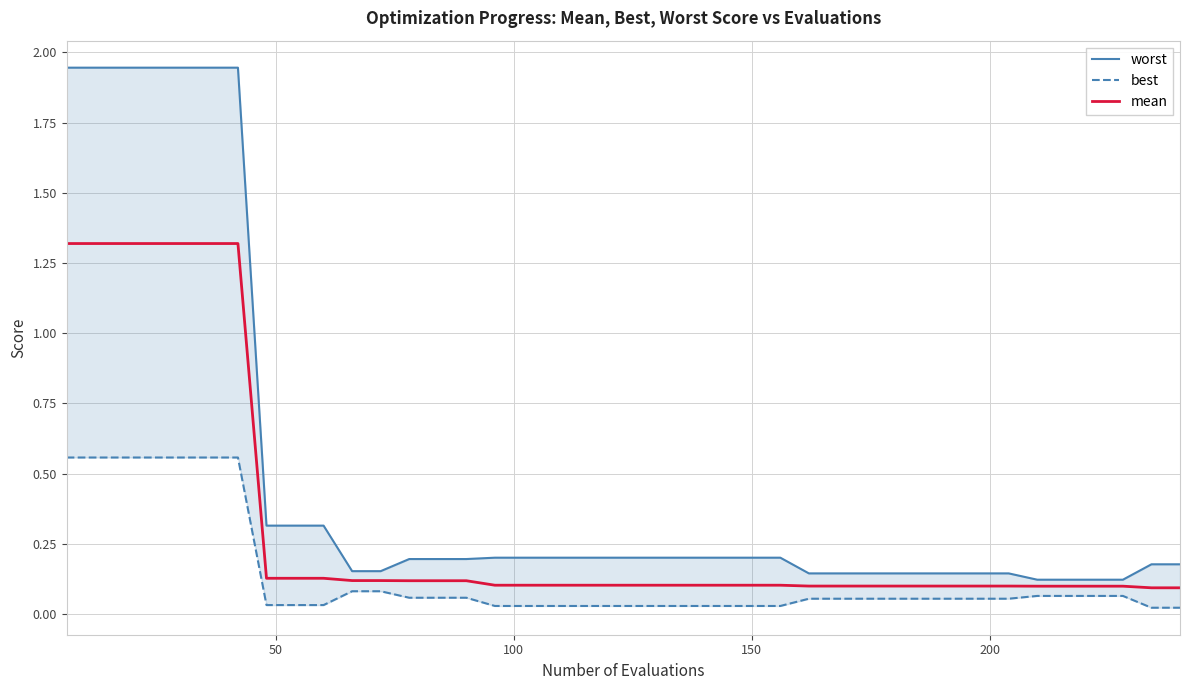

Which series has the largest range (max minus min)?

worst